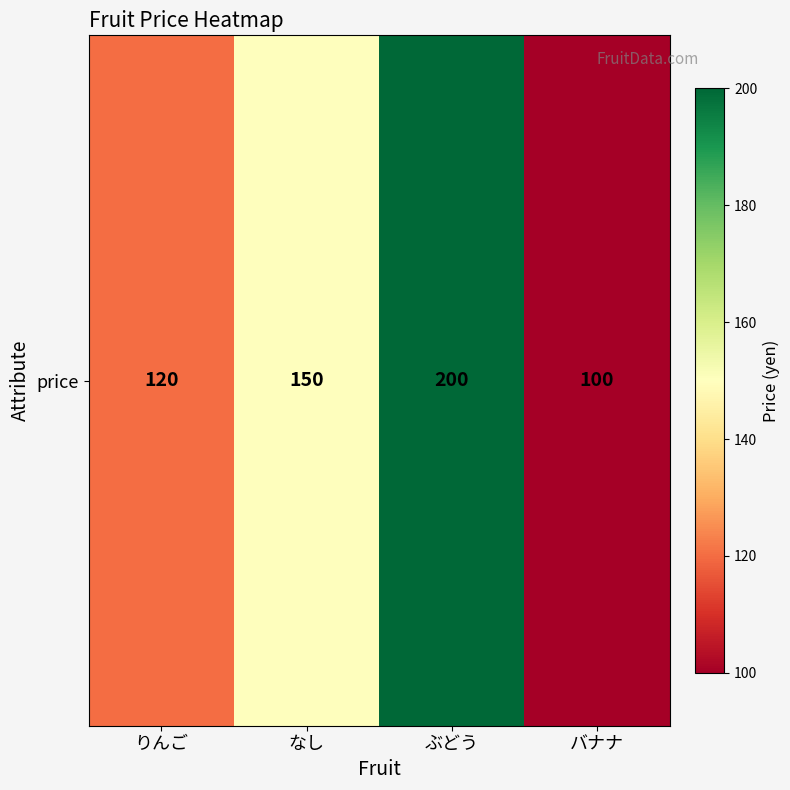

What is the sum of the values at なし and りんご?

270